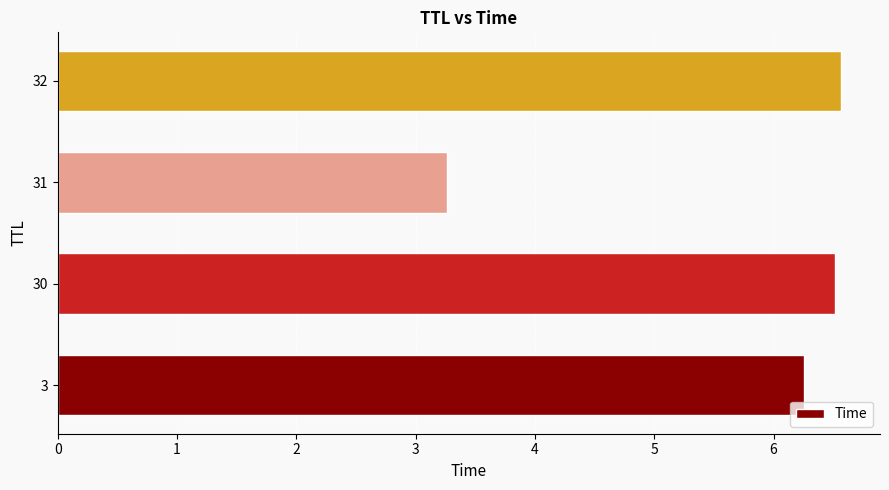

What is the average value?

5.7